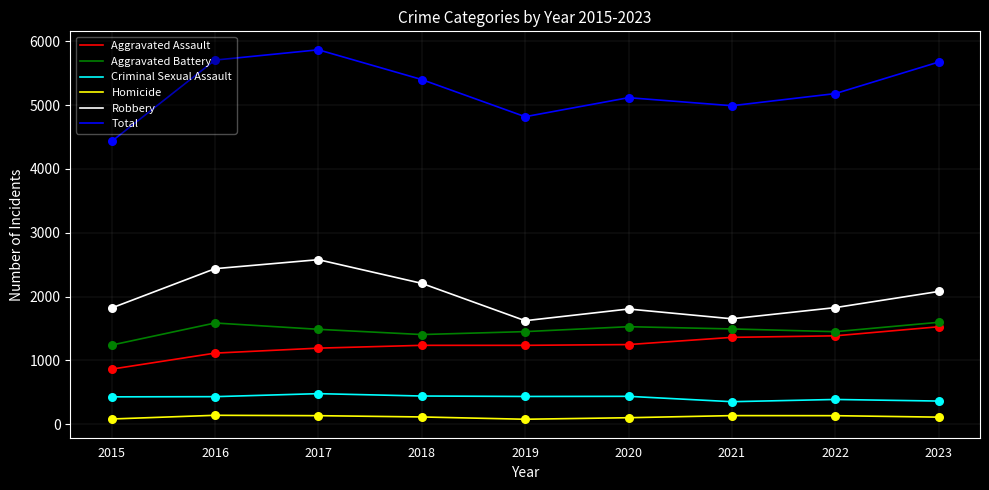

At which category is the sum across all series the highest?

2017